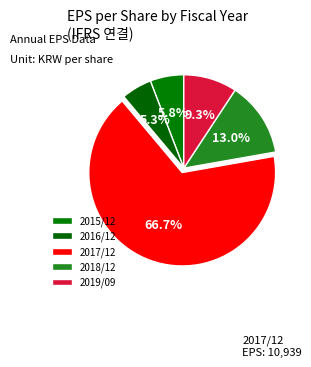

What is the ratio of the value at 2017/12 to the value at 2019/09?

7.2